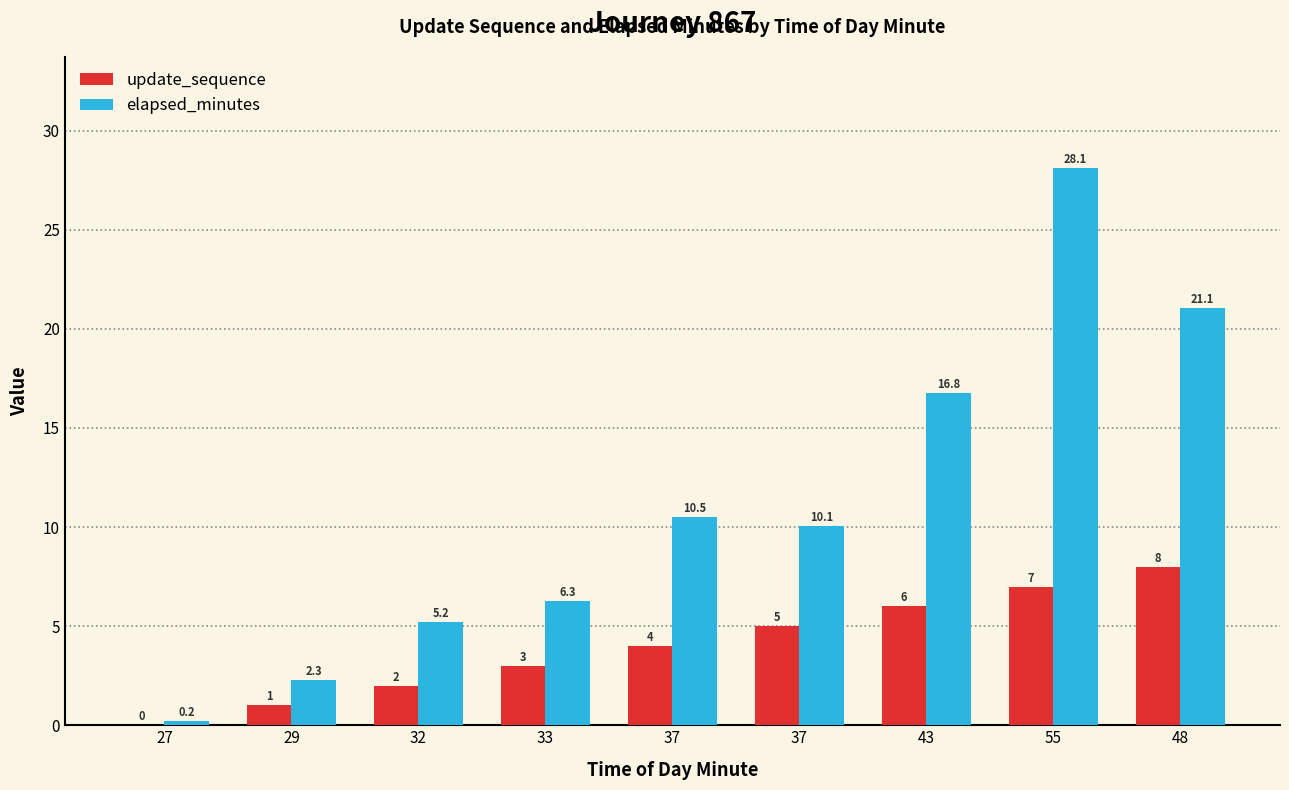

What is the average value of the update_sequence series?

4.0